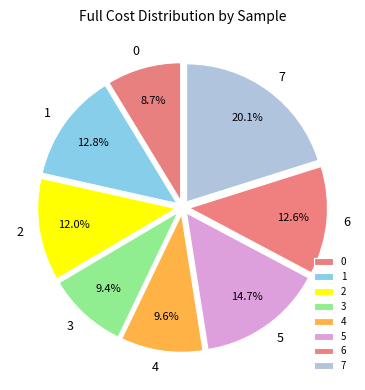

To the nearest percent, what is the difference between the largest and smallest slice percentages?

11%